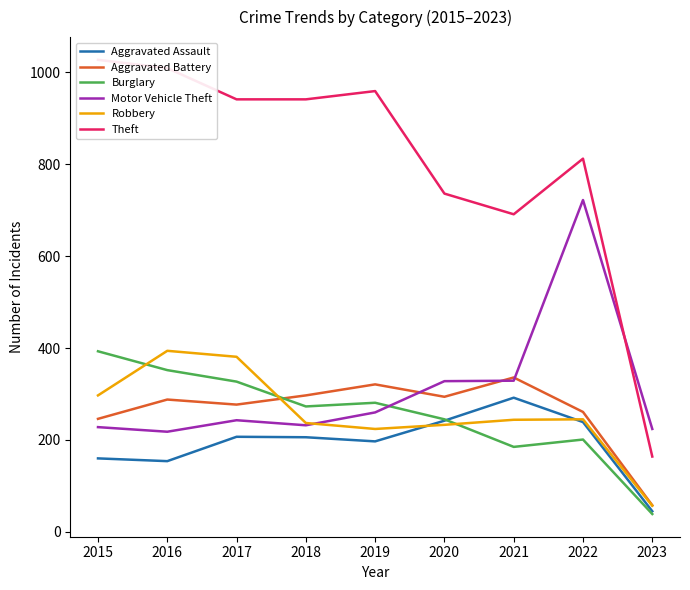

What is the difference between the Aggravated Assault values at 2018 and 2021?

86